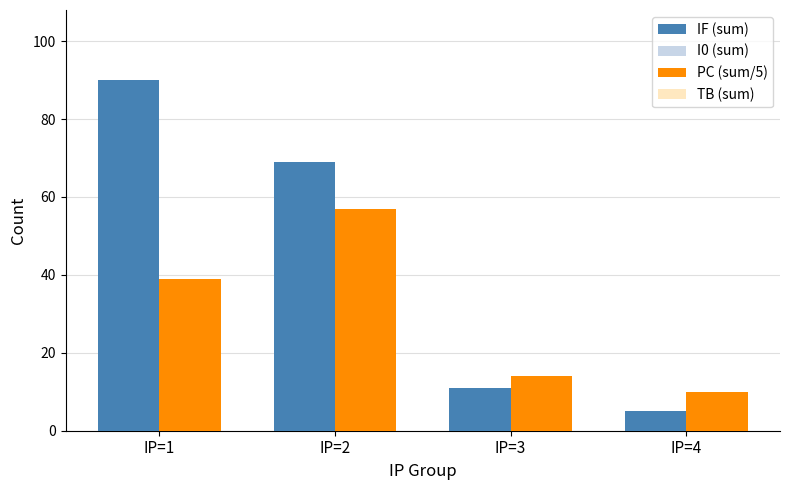

Reading right to left, extract all data points from this chart.

IF (sum): 5	11	69	90
I0 (sum): 4	6	18	14
PC (sum/5): 10	14	57	39
TB (sum): 7	5	27	18